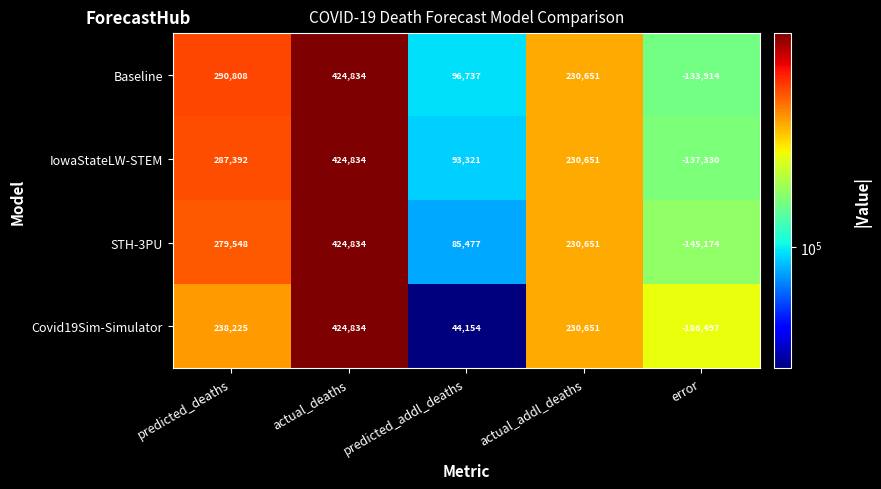

Rank the series at predicted_deaths from lowest to highest value.

Covid19Sim-Simulator, STH-3PU, IowaStateLW-STEM, Baseline